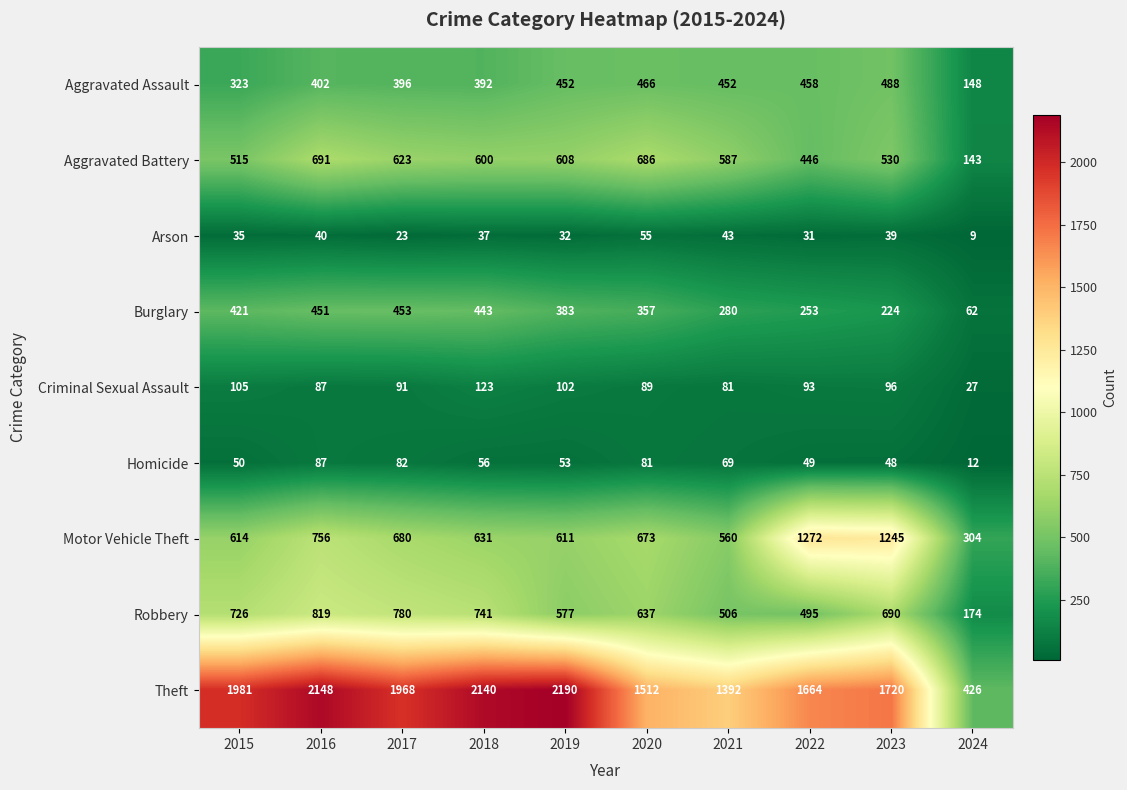

Is it true that Aggravated Assault equals 660 at 2023?

False